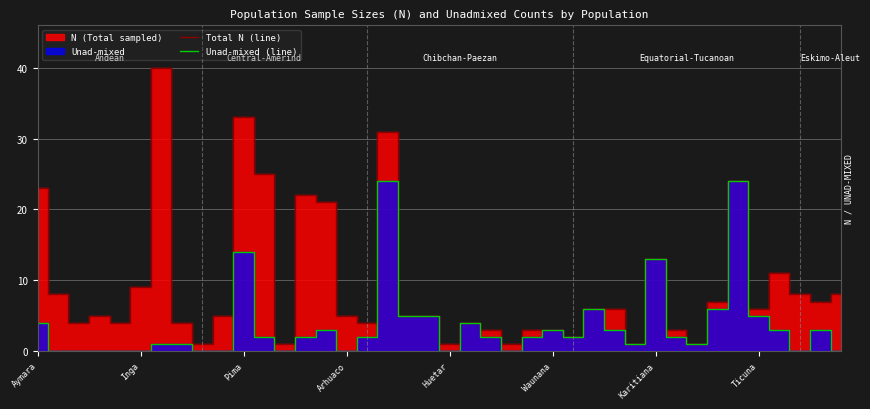

True or false: Unad-mixed (line) and Total N (line) intersect in this chart.

False